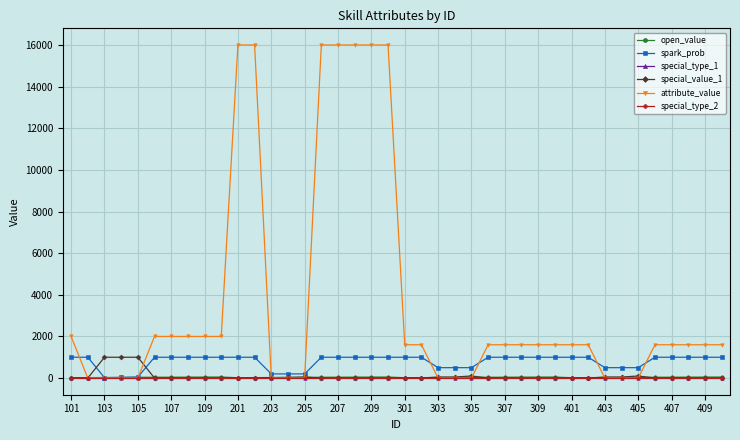

Which series has the widest spread of values?

attribute_value